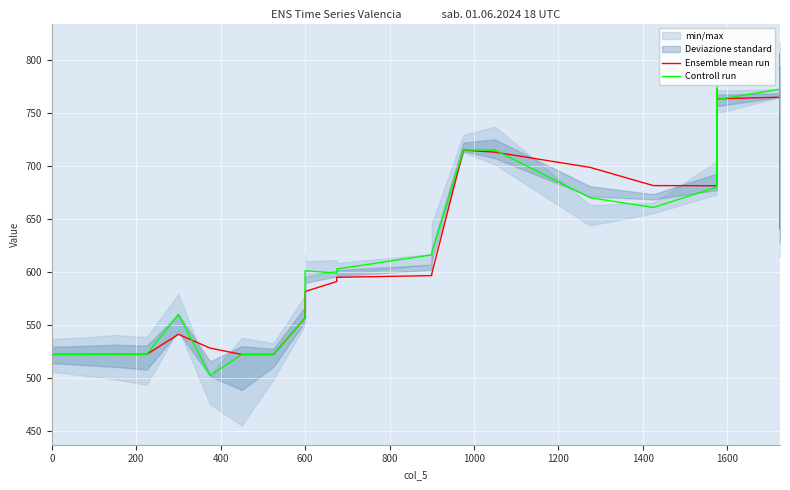

How many lines are shown in the chart?

2